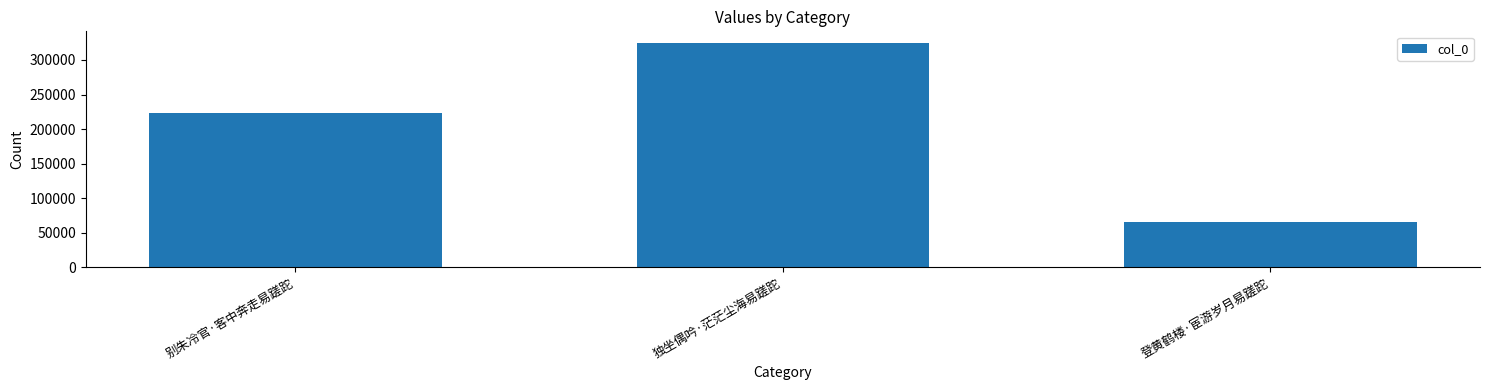

What is the greatest value displayed?

325236